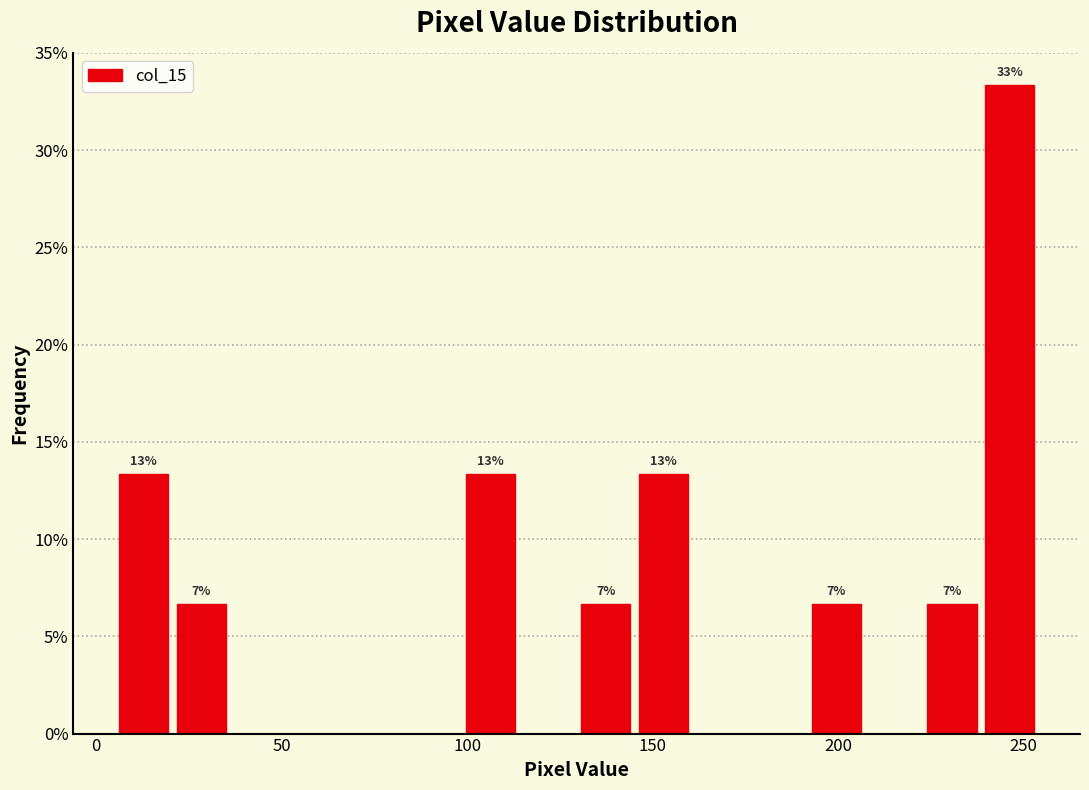

Around what value on the x-axis is the tallest bar? Give the approximate position of its centre, as read against the axis.

245